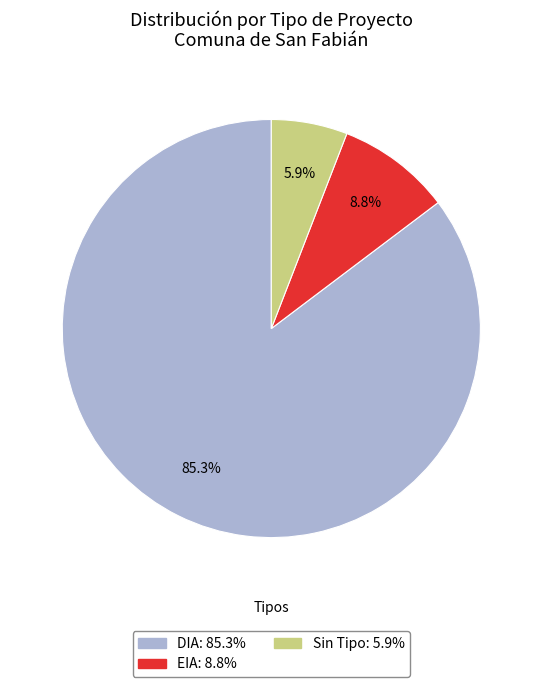

Count the number of slices in the pie.

3